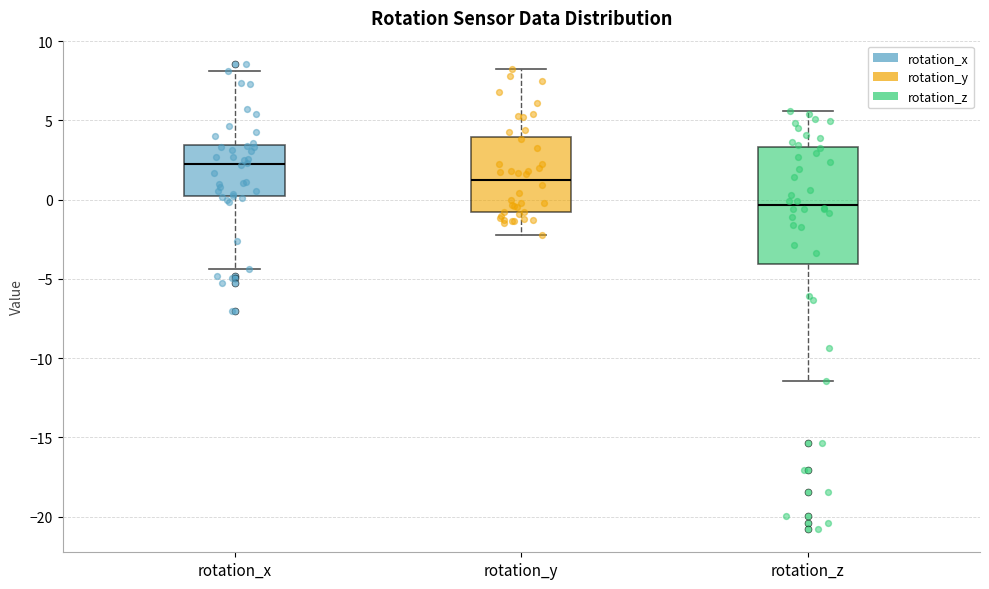

Which box is the tallest, from its lower edge to its upper edge?

rotation_z